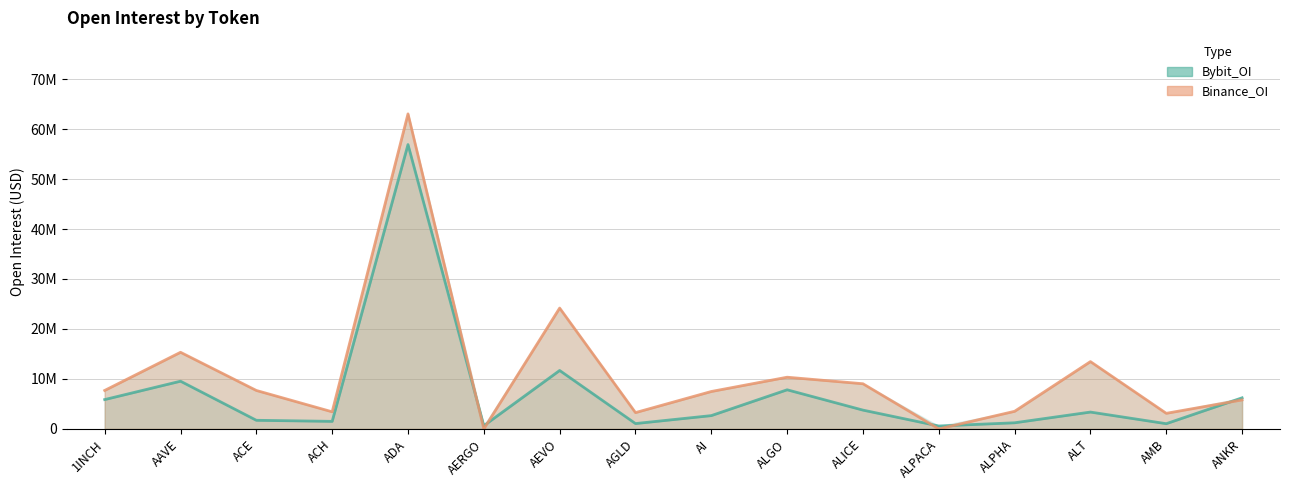

Rank the series at ACE from highest to lowest value.

Binance_OI, Bybit_OI